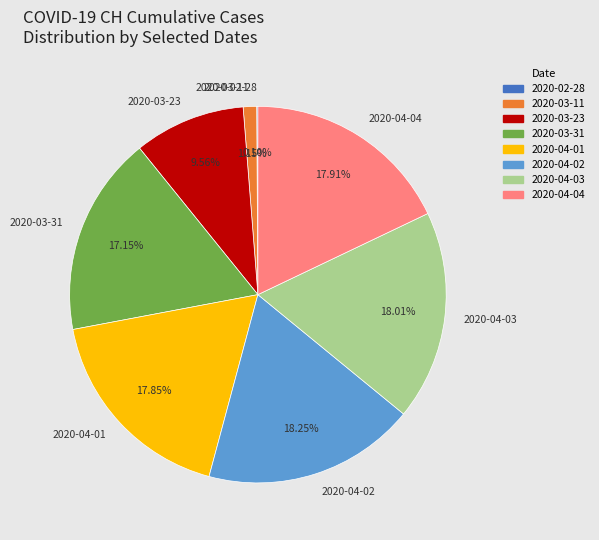

Between 2020-03-23 and 2020-04-02, which is larger?

2020-04-02